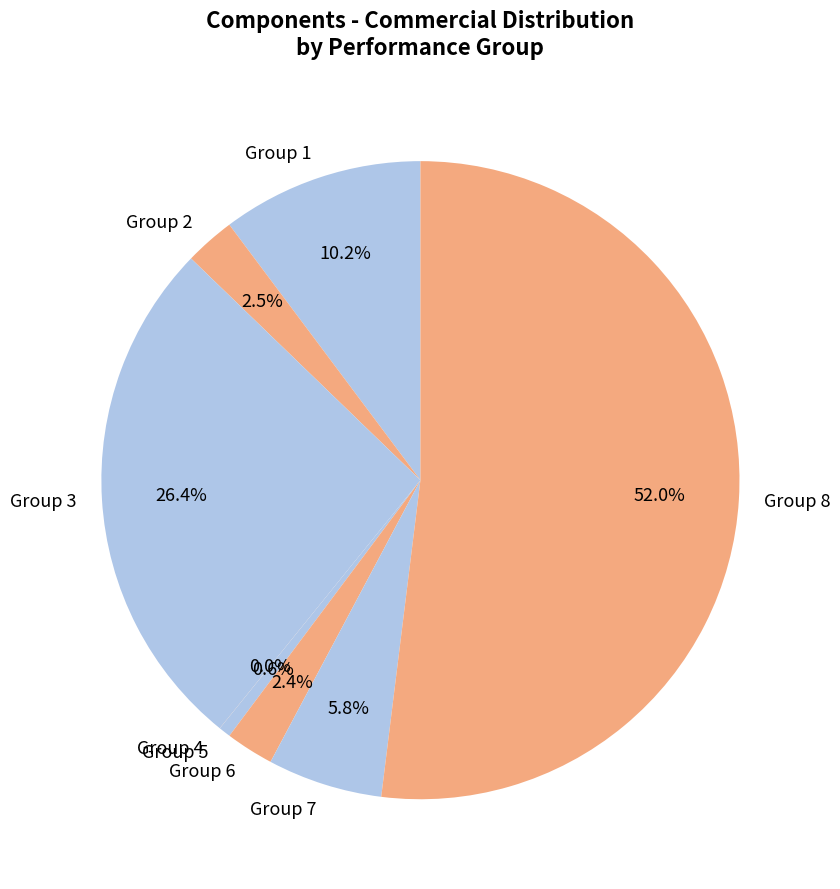

Does Group 5 account for over 50% of the chart?

No